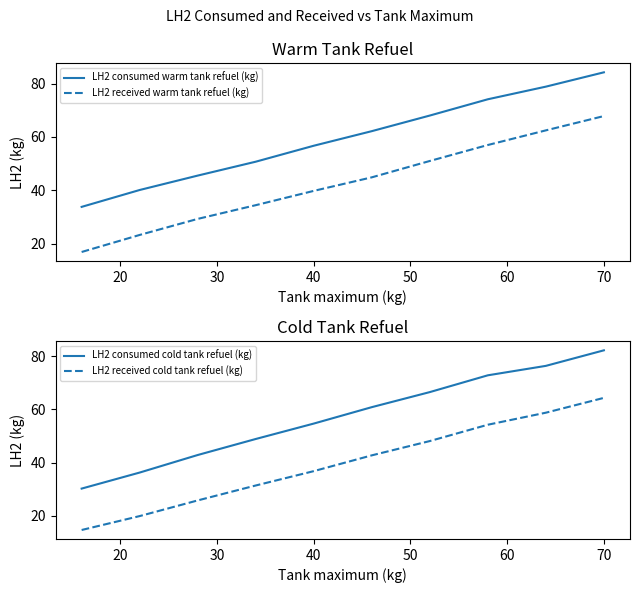

Is it true that LH2 consumed warm tank refuel (kg) equals 84.2 at 70?

True